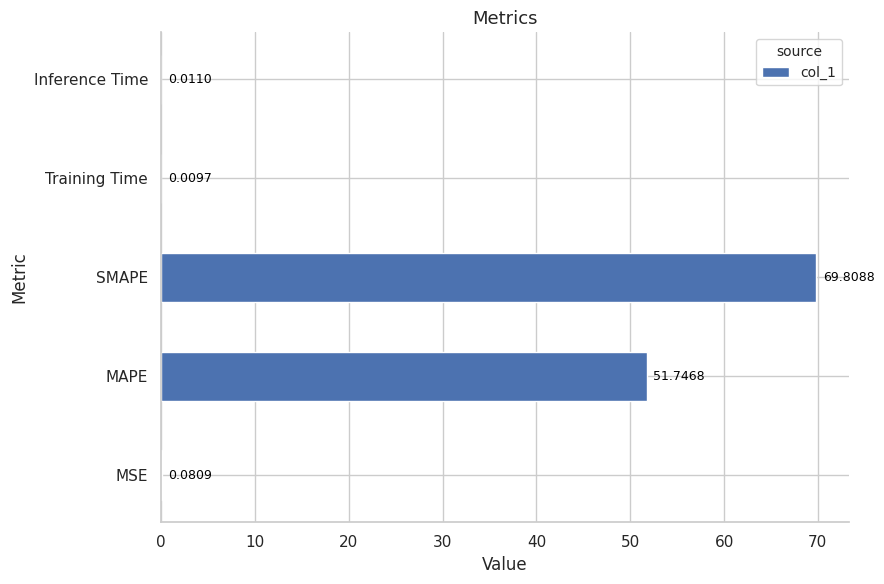

What is the change in value from SMAPE to Training Time?

-69.8